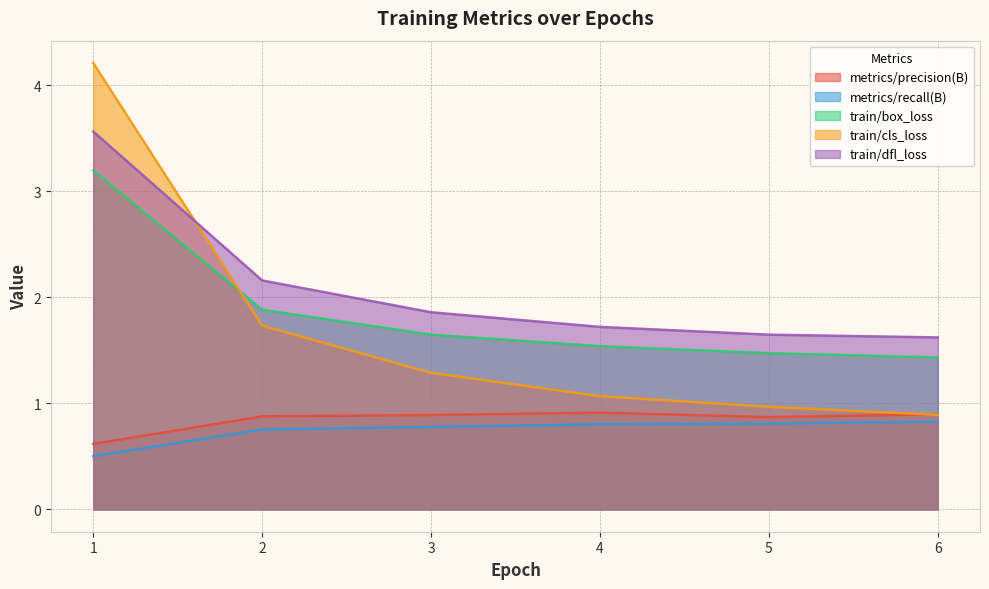

True or false: train/cls_loss has more than 2 points higher than both neighbors.

False